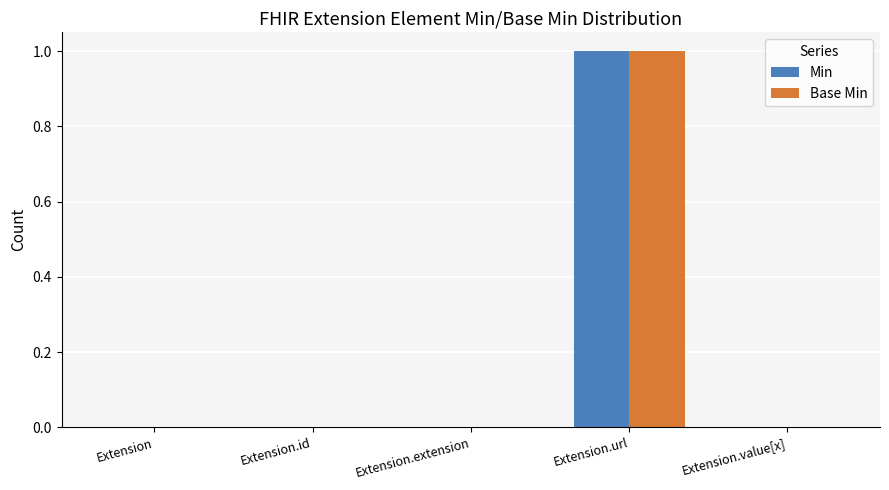

Which category has the highest value in the Min series?

Extension.url